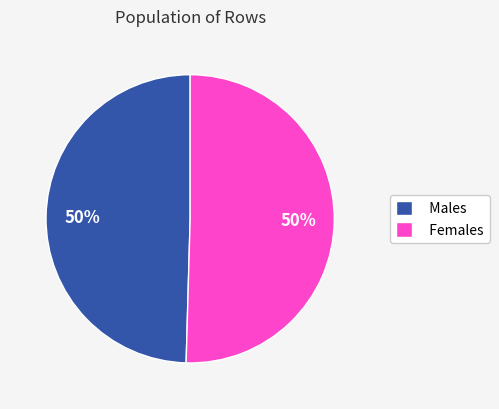

Combined, do Females and Males account for over 50%?

Yes